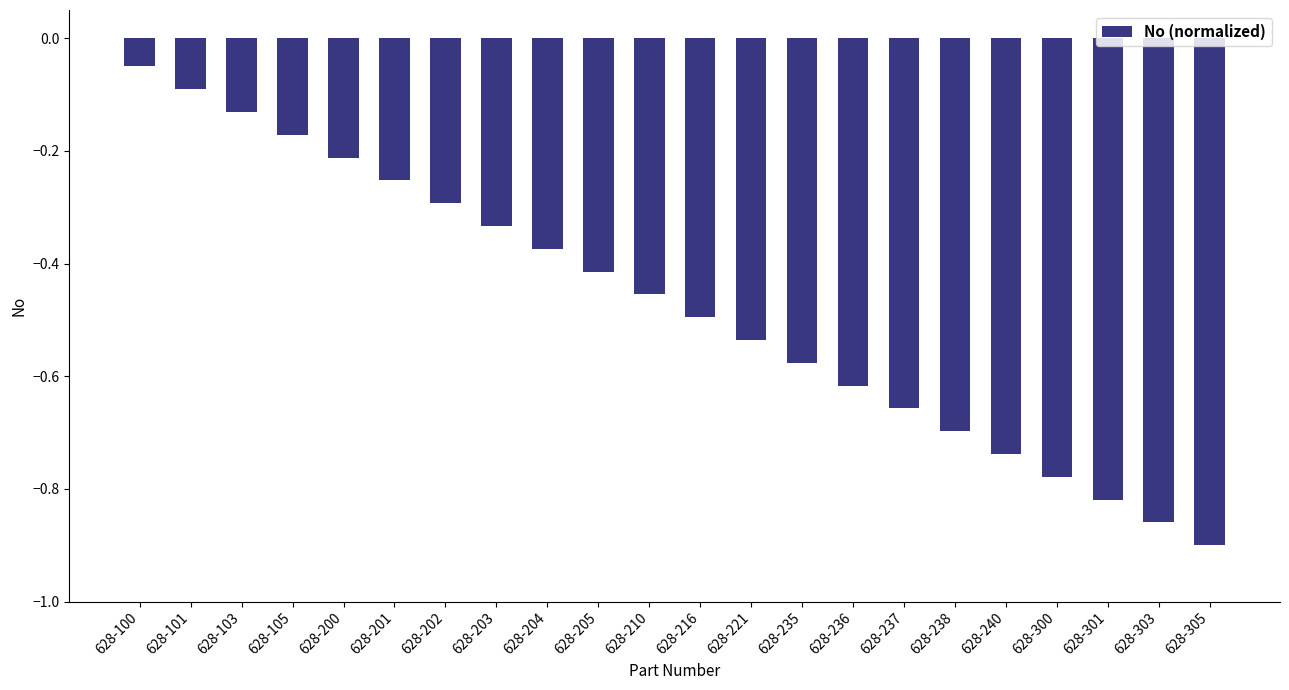

Which category has the lowest value across all series?

628-305